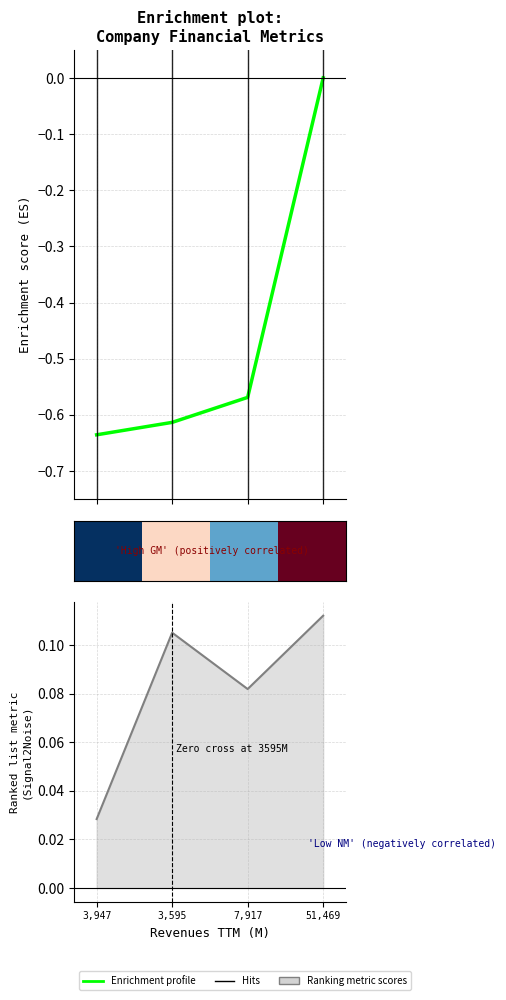

The Net Income TTM (M) series shows -0.2 at 3,947. True or false?

False